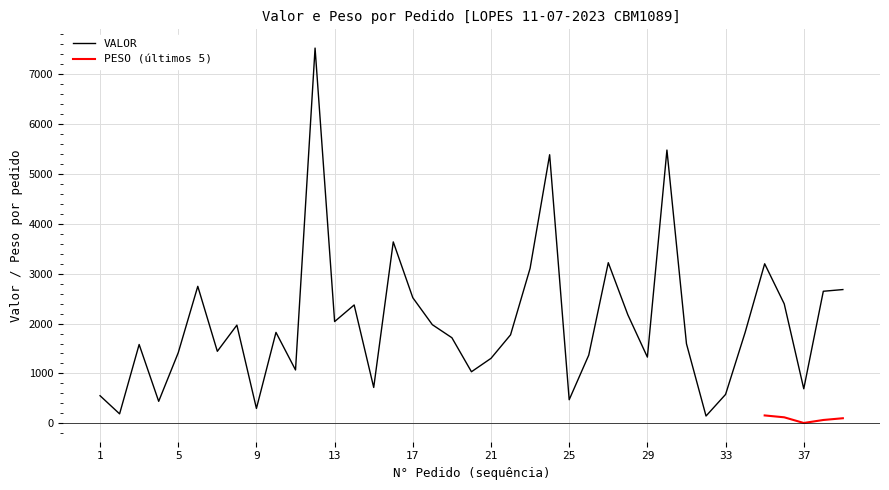

Where is the data nearest to the value 3831?

16